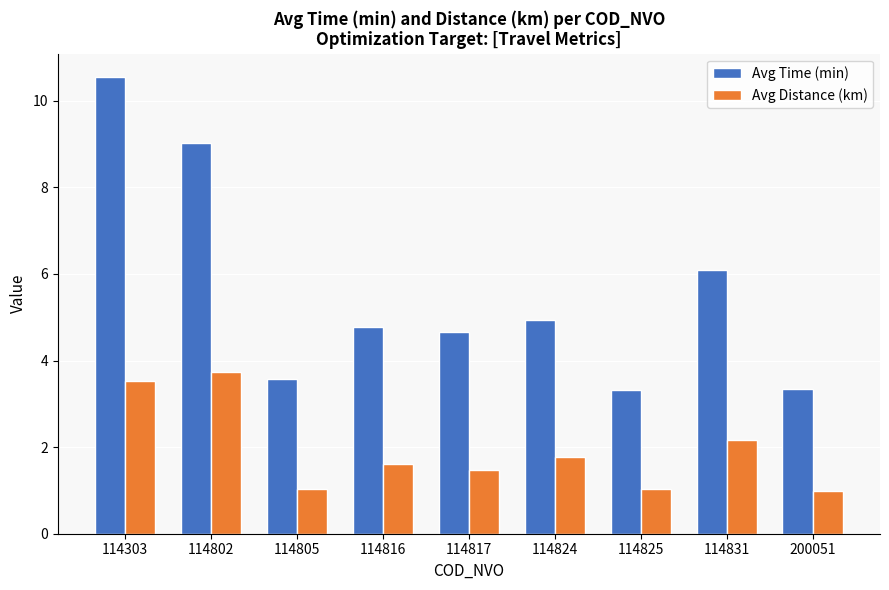

What is the minimum value shown in the chart?

1.0